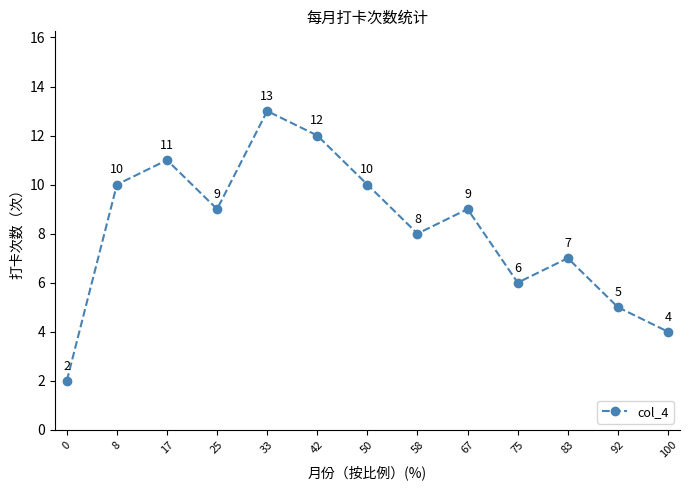

What is the difference between the values at 33 and 75?

7